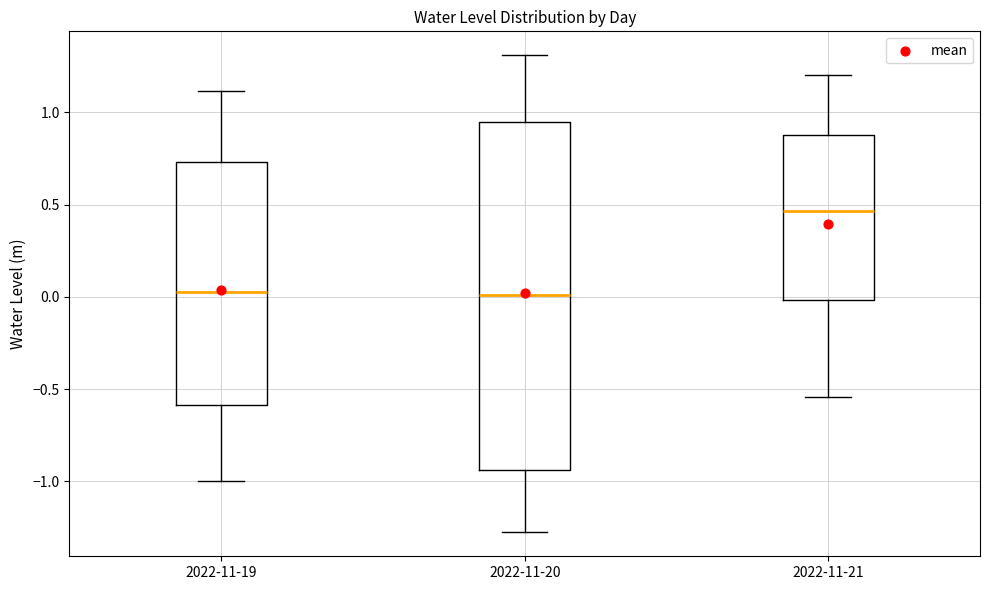

Comparing the boxes themselves (not the whiskers), which one is the tallest?

2022-11-20